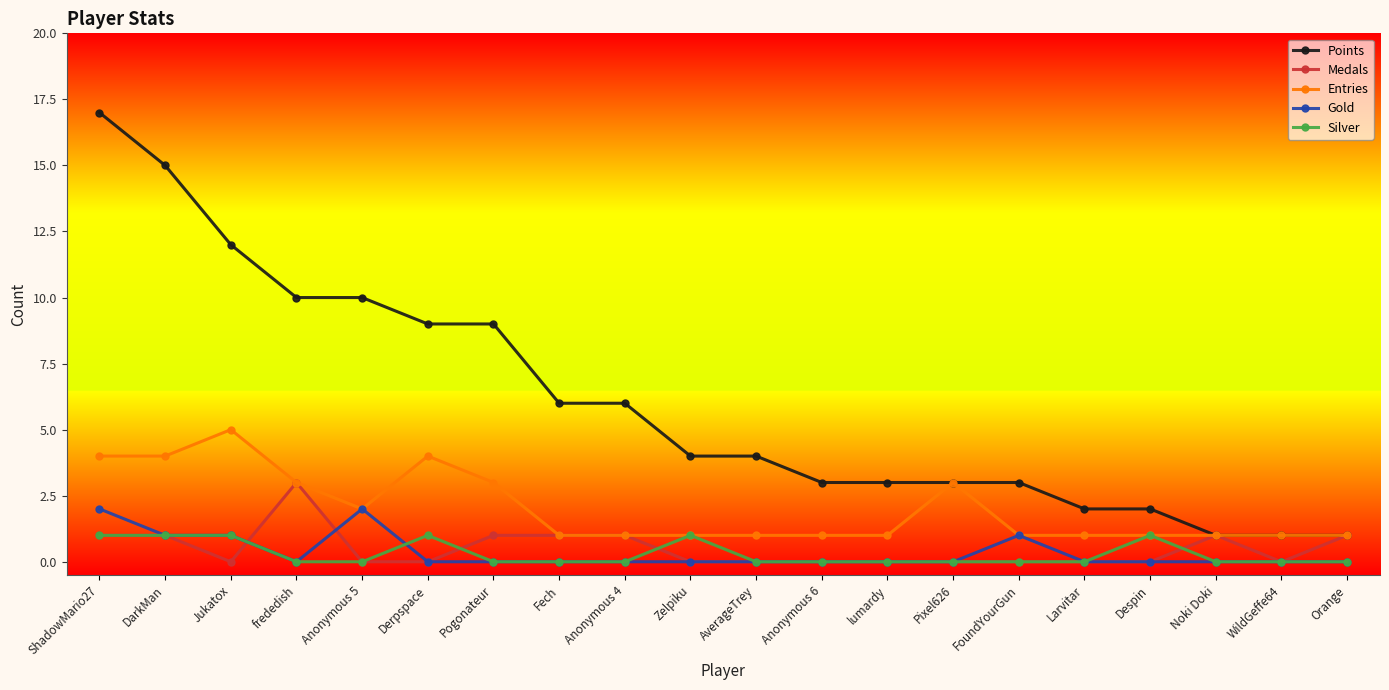

Is this an area chart (filled region under the line)?

No